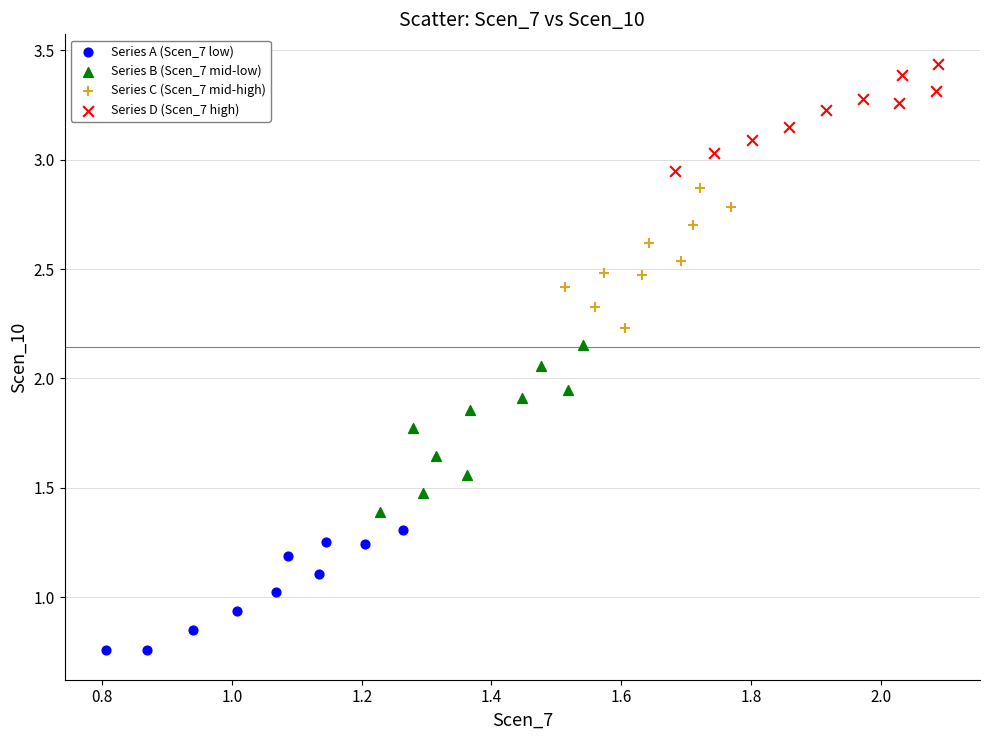

Which series has the widest spread of Y values?

Series B (Scen_7 mid-low)